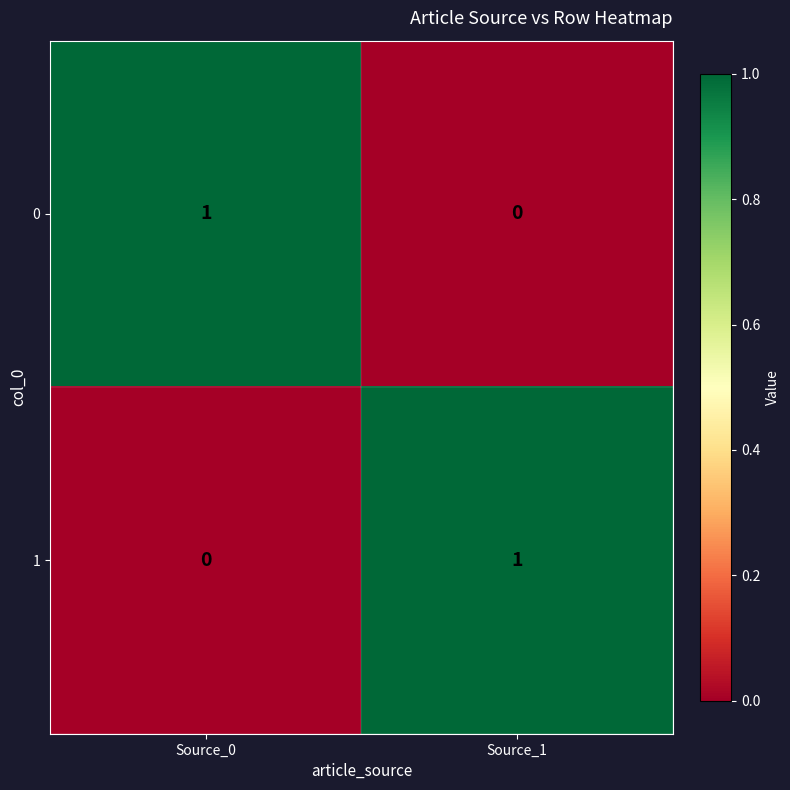

What is the greatest value displayed?

1